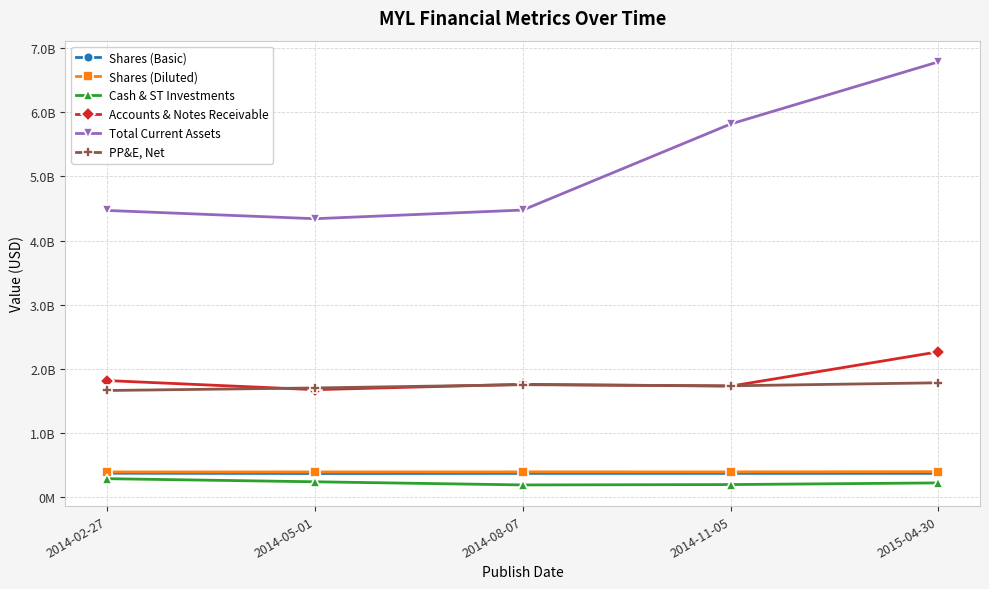

At which label is Cash & ST Investments closest to 242600000?

2014-05-01